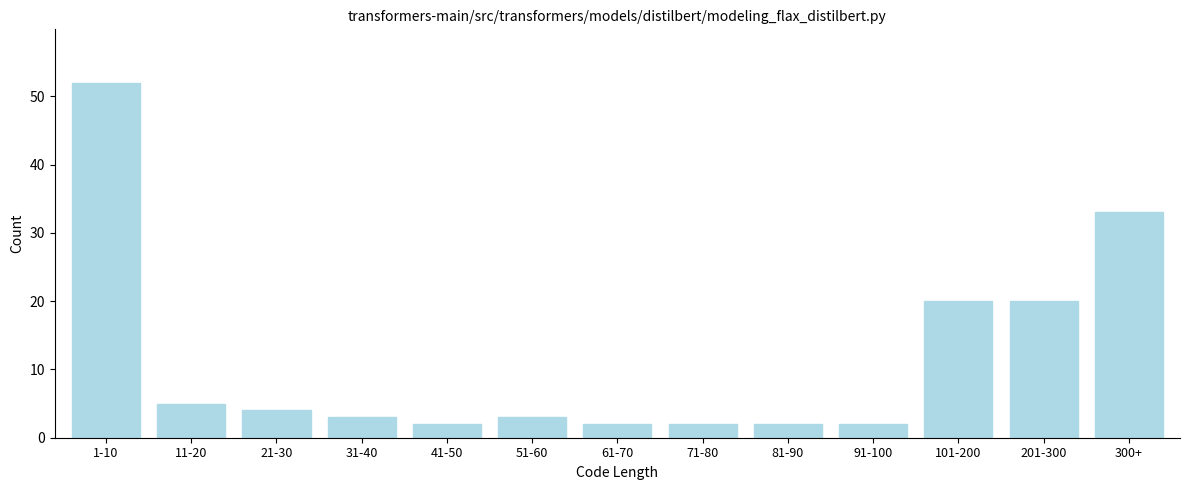

Reading left to right, transcribe all the data shown in this chart.

1-10=52	11-20=5	21-30=4	31-40=3	41-50=2	51-60=3	61-70=2	71-80=2	81-90=2	91-100=2	101-200=20	201-300=20	300+=33